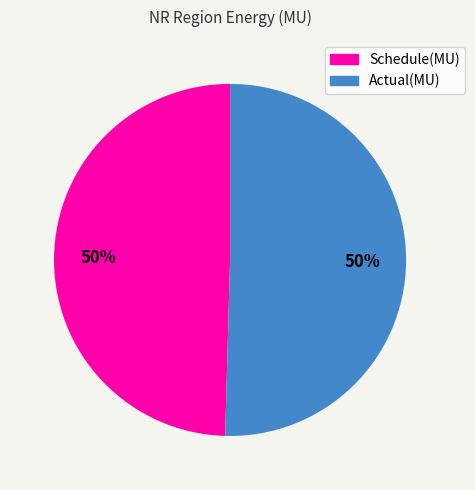

To the nearest percent, what portion does Schedule(MU) represent?

50%